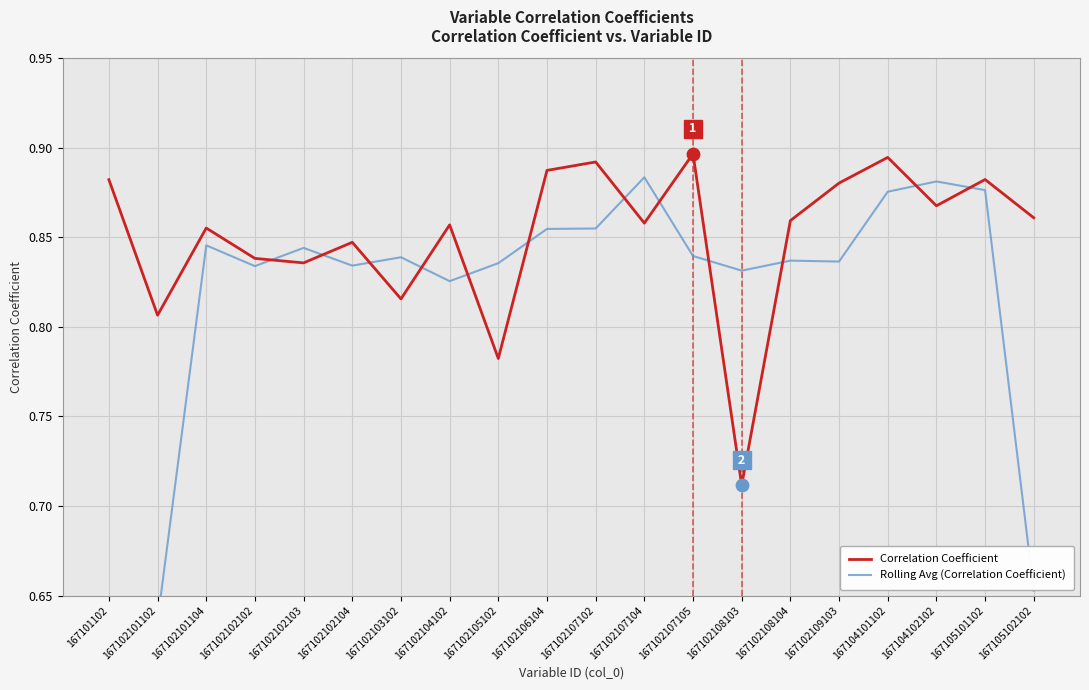

At how many categories does at least one series exceed 0?

20